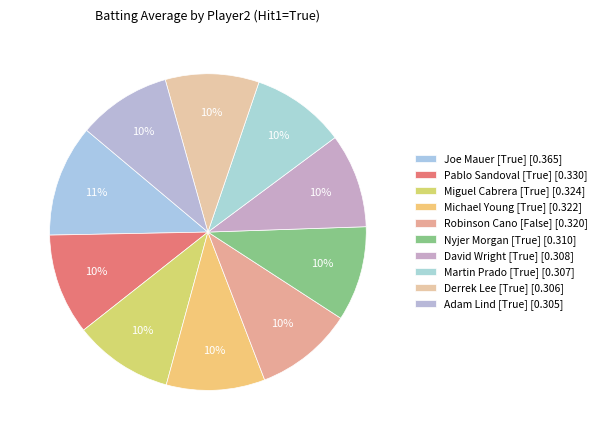

How many slices are in this pie chart?

10